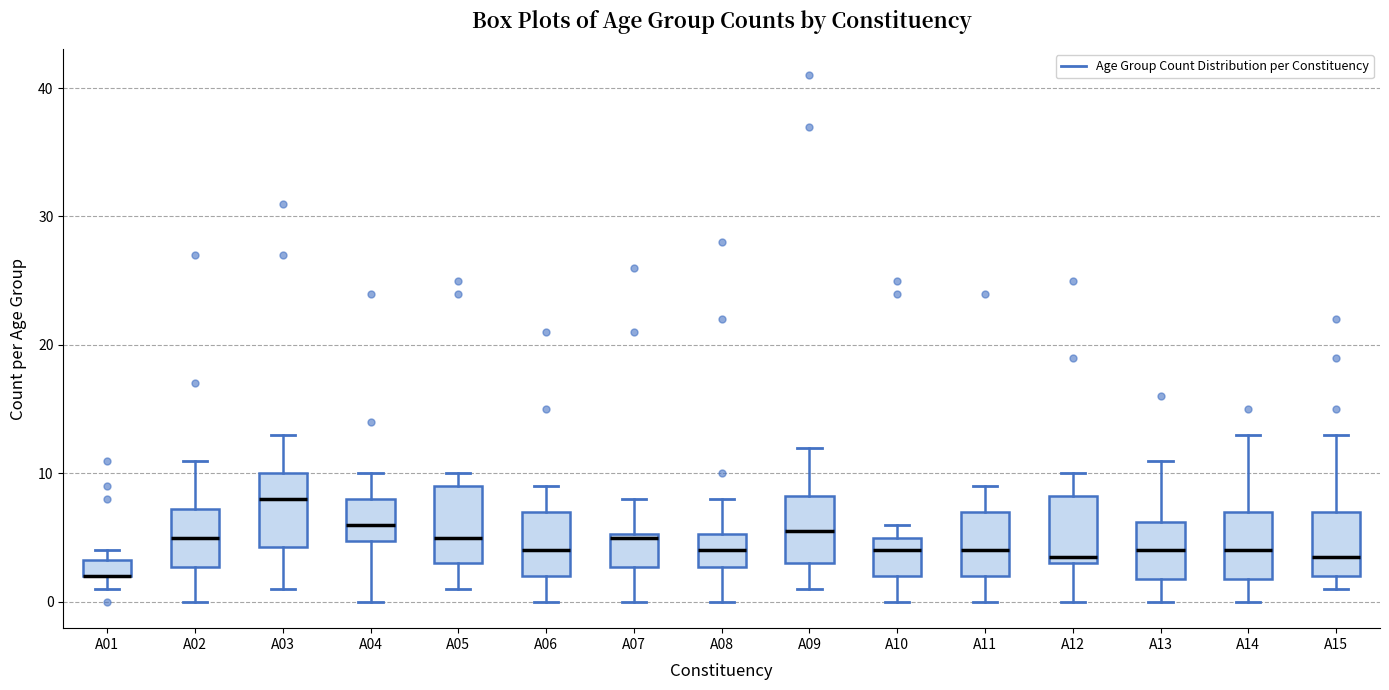

Where is the upper edge of the box for A10 on the y-axis? The values are not printed on the chart, so give them approximately, as read against the axis.

5